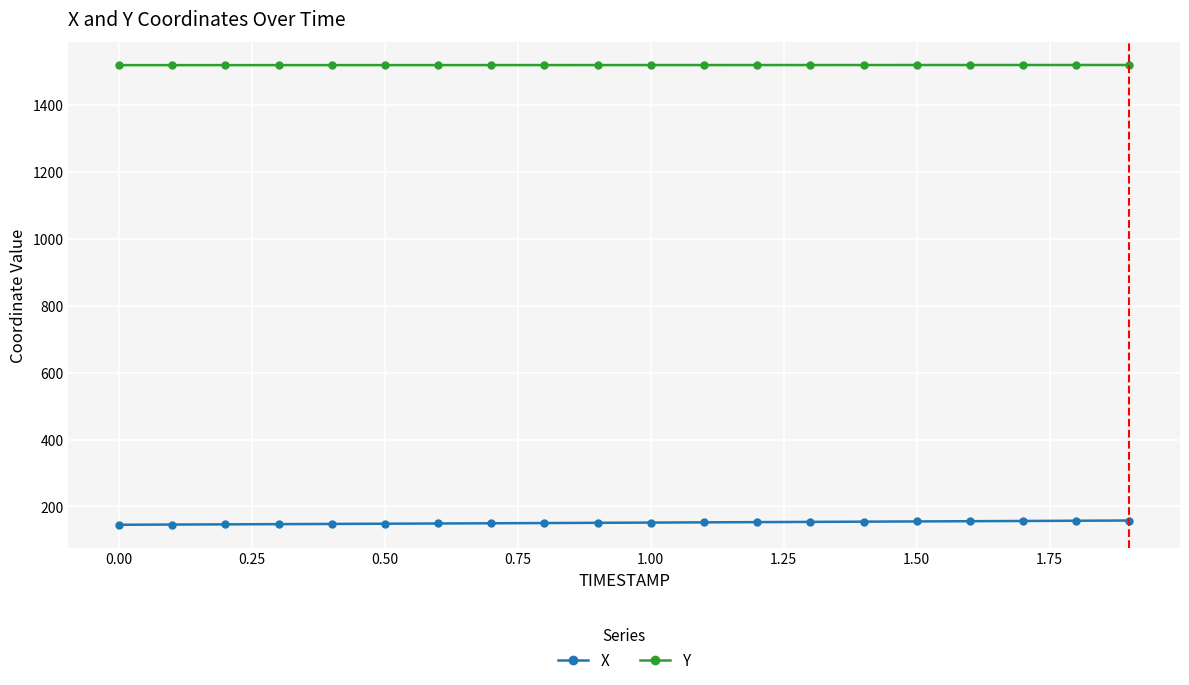

Count the number of categories in the chart.

20